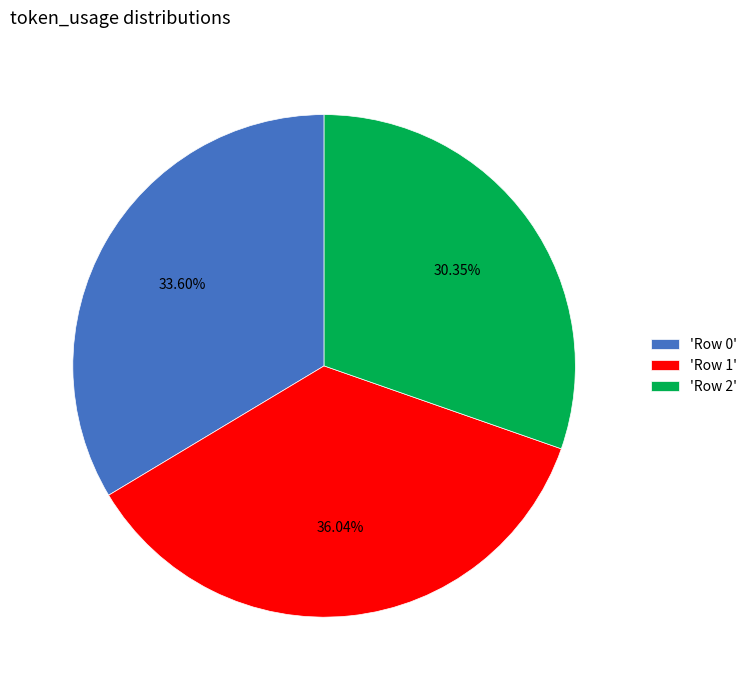

Is there any slice that represents more than half of the pie?

No